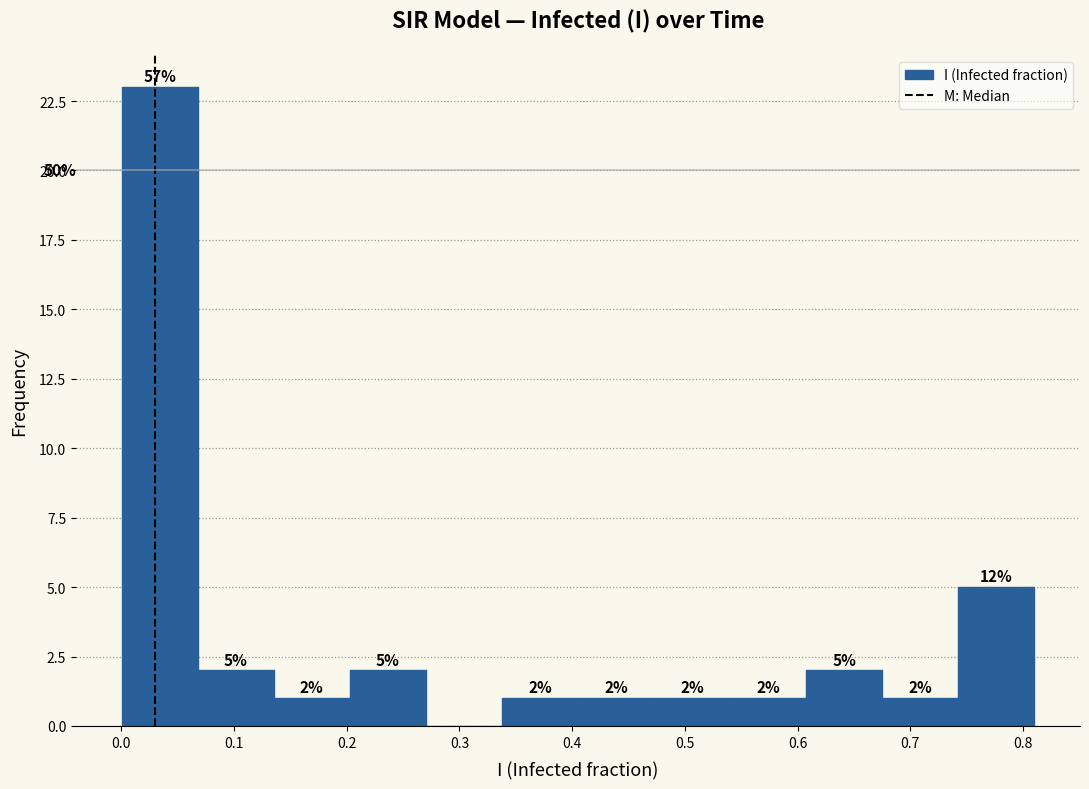

Over which range of the x-axis is the bar tallest?

0.00 to 0.07